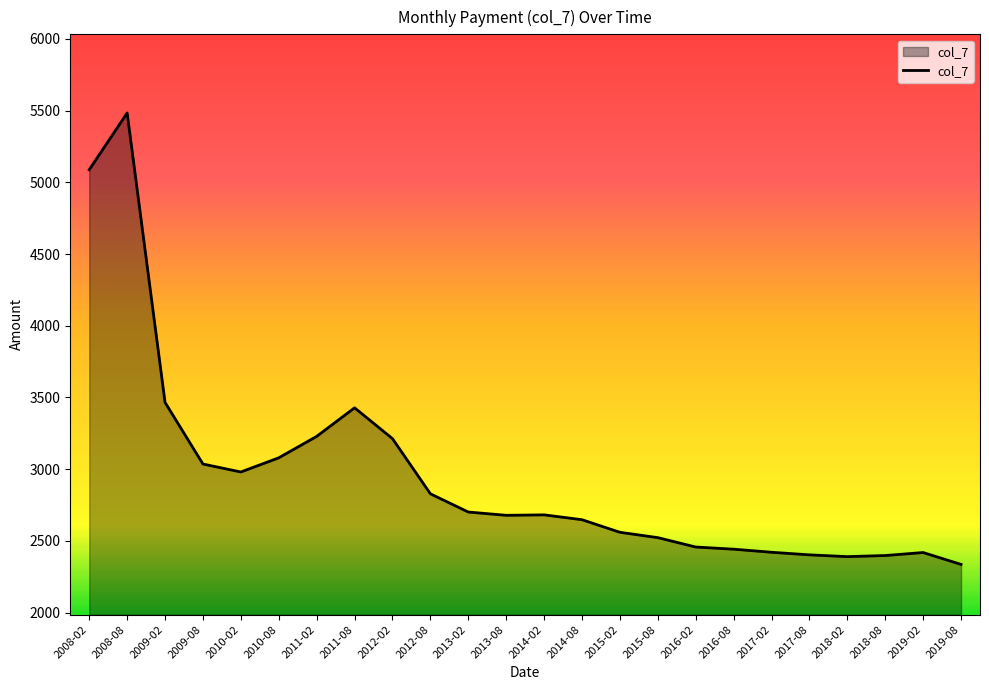

What is the difference between the values at 2011-08 and 2013-08?

749.6